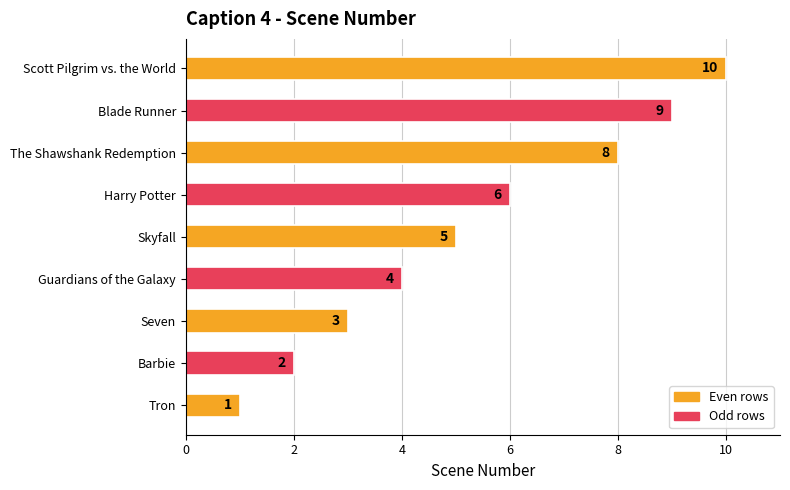

Reading top to bottom, what are all the values shown in this chart?

10	9	8	6	5	4	3	2	1